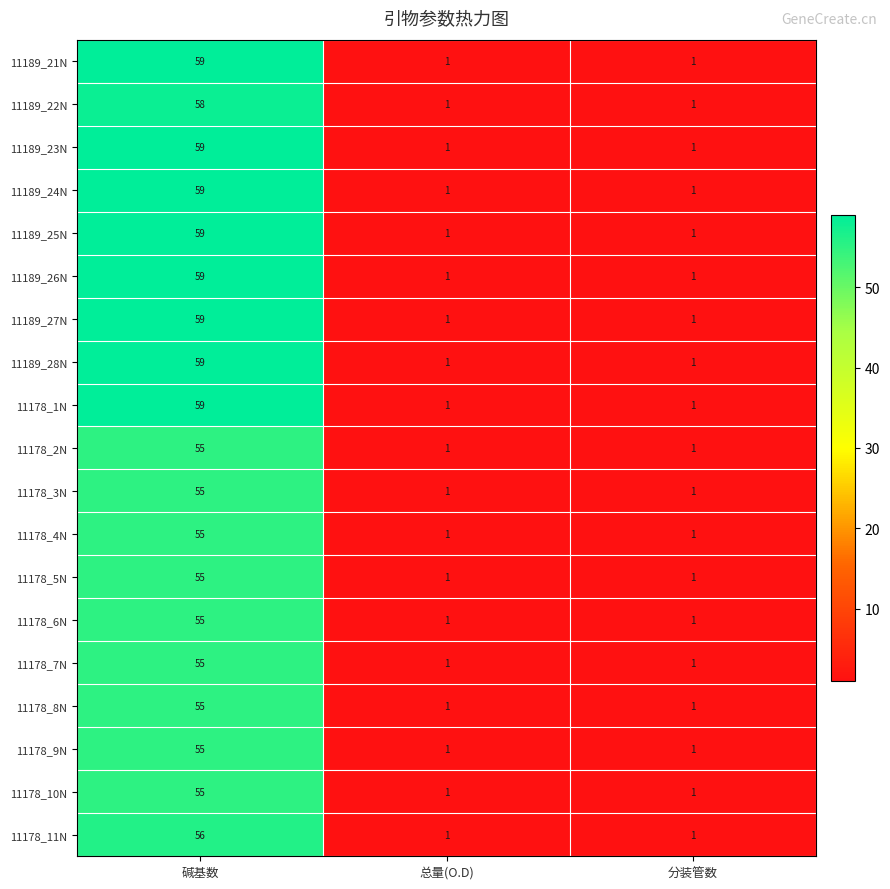

What is the highest value of the 11178_11N series?

56